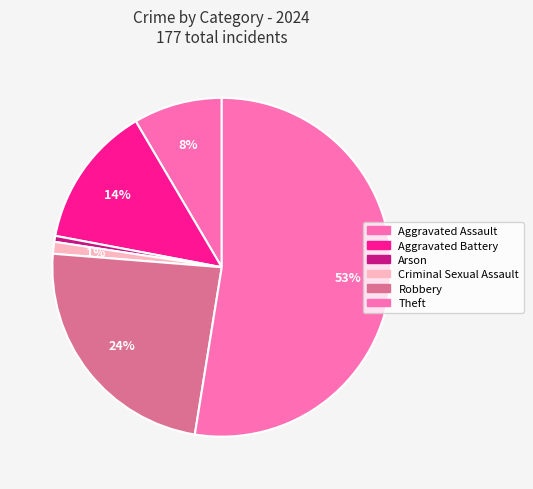

To the nearest percent, what is the difference between the Arson and Robbery slice percentages?

23%